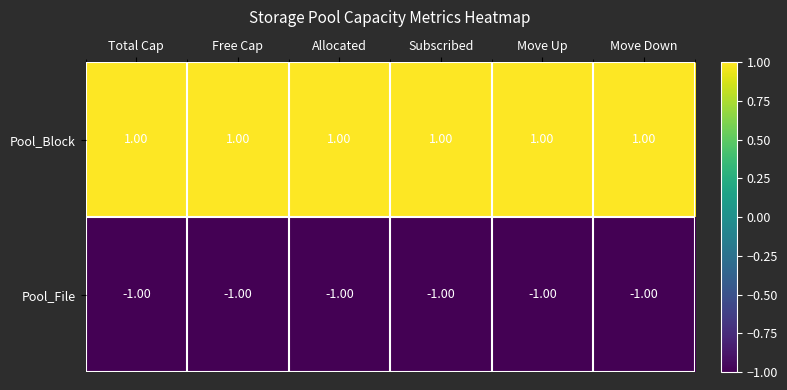

List the series in order of their peak value, highest first.

Pool_Block, Pool_File